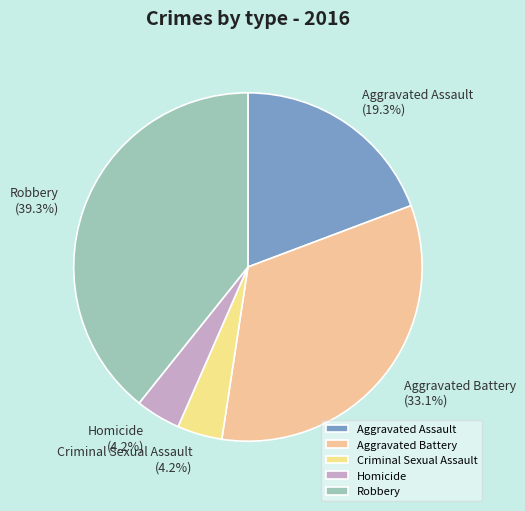

To the nearest percent, what is the average slice percentage?

20%